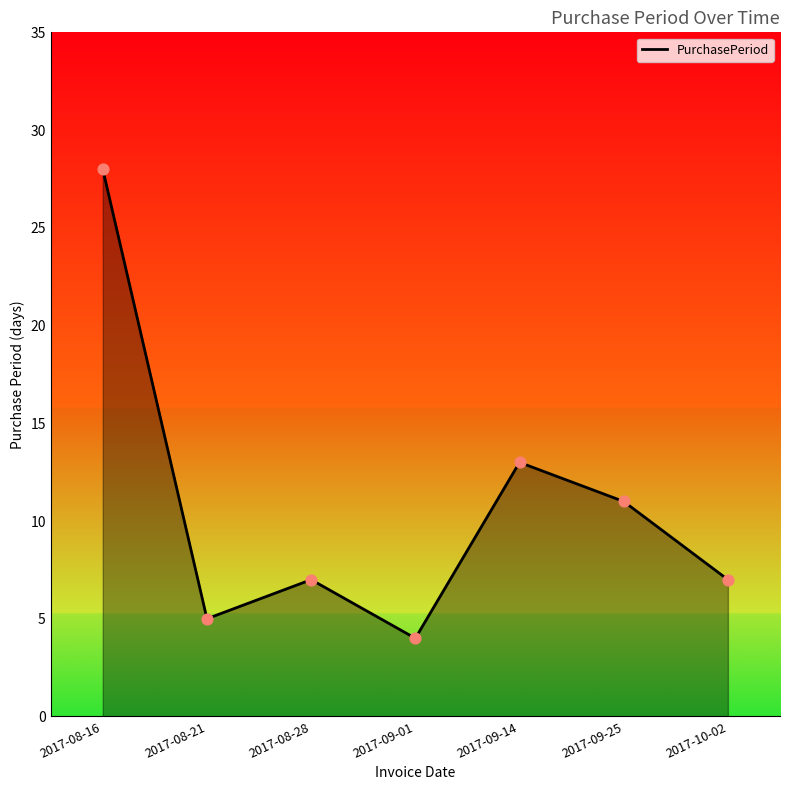

Which has a higher value, 2017-09-25 or 2017-08-16?

2017-08-16